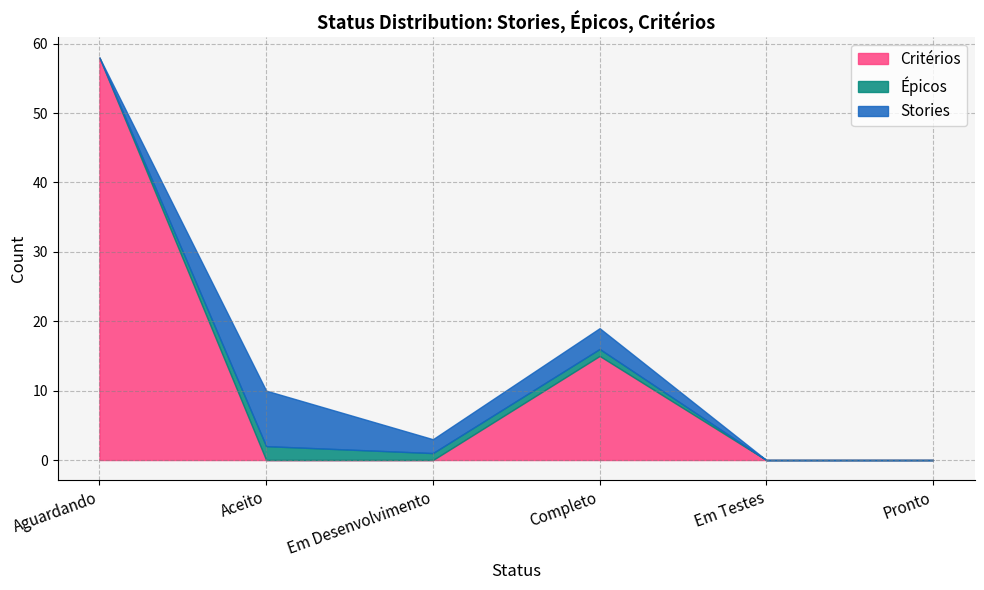

Does the chart have visible grid lines?

Yes